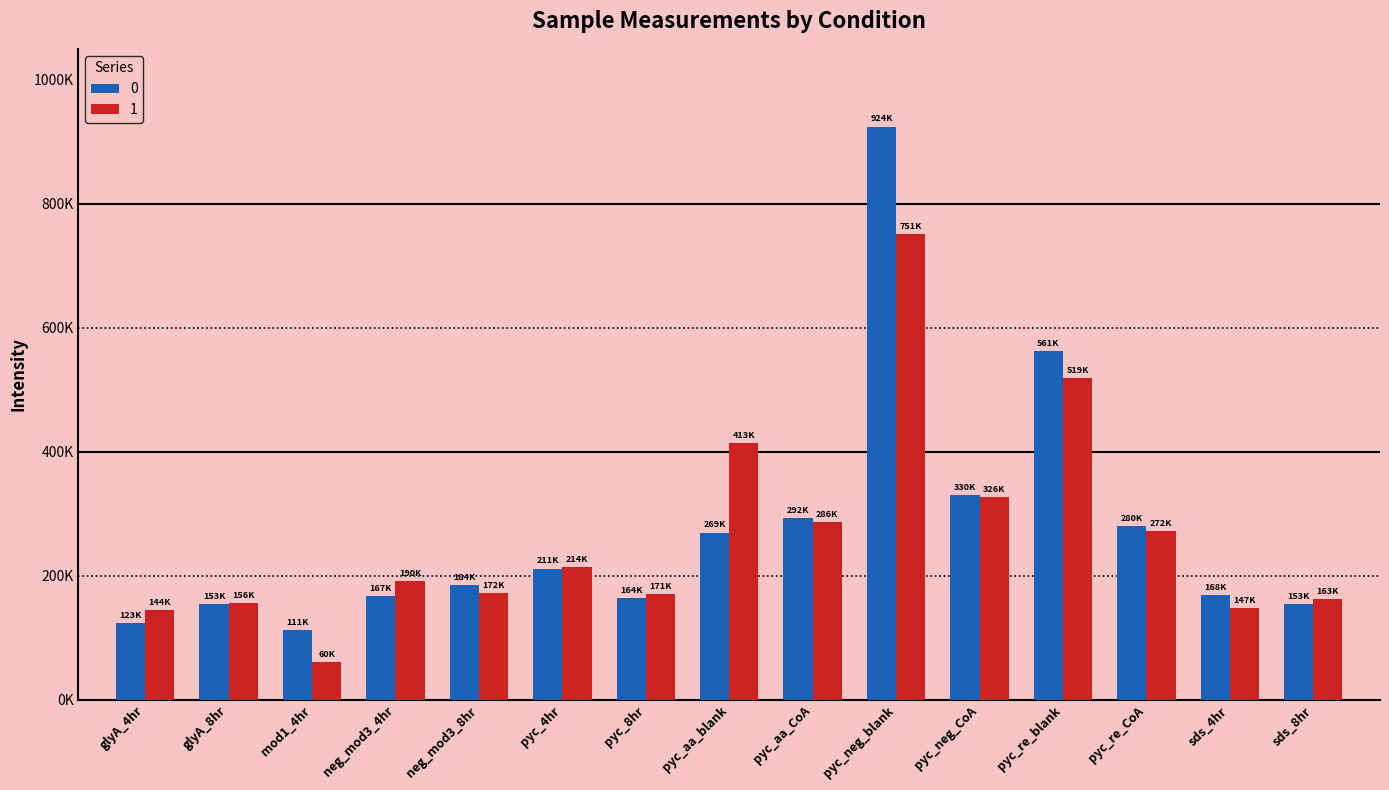

What is the difference between the 0 values at pyc_8hr and sds_4hr?

3981.5